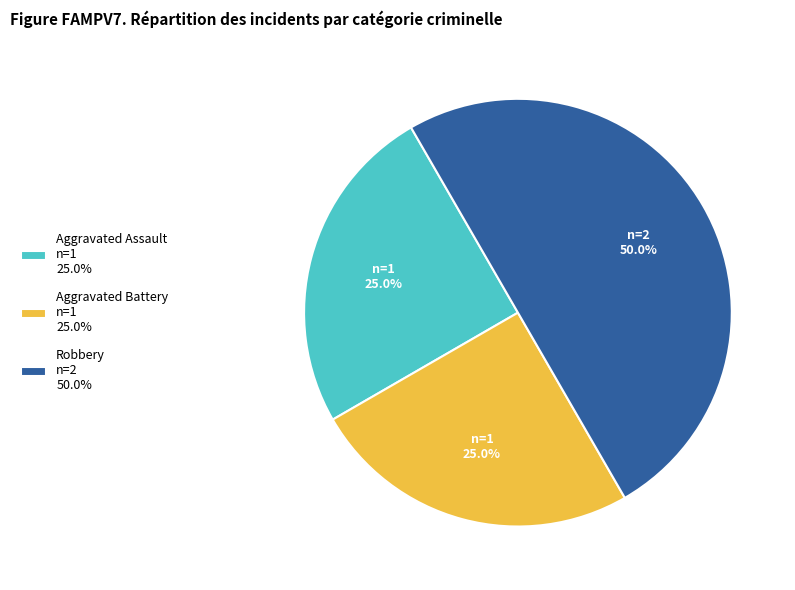

What is the largest slice in the pie chart?

Robbery